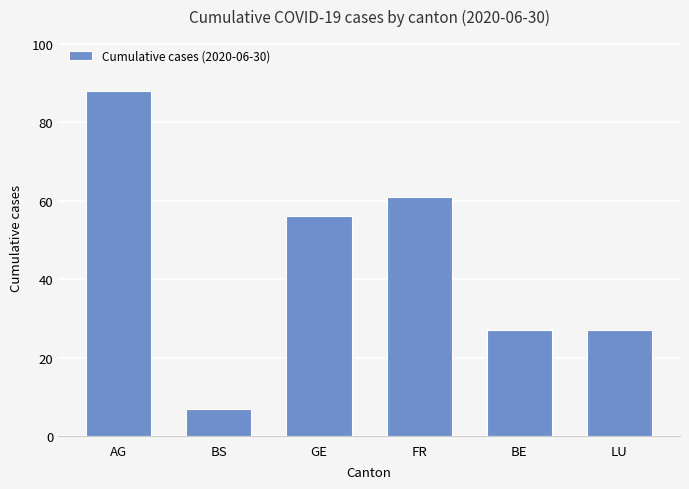

At which label does the data first exceed 56?

AG